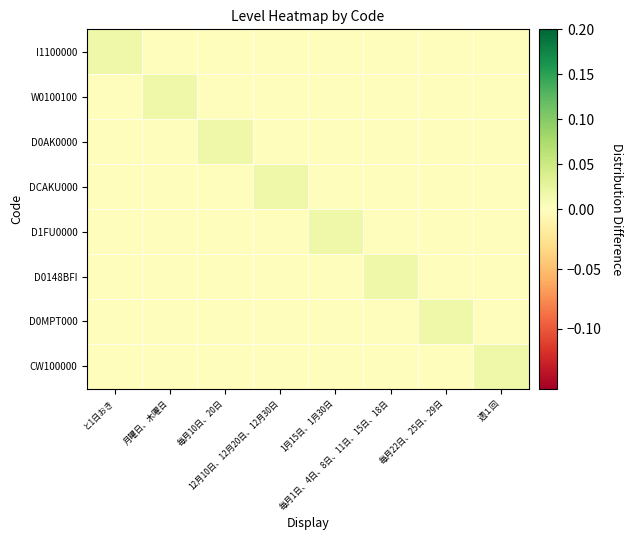

Rank the series at 毎月1日、4日、8日、11日、15日、18日 from lowest to highest value.

I1100000, W0100100, D0AK0000, DCAKU000, D1FU0000, D0MPT000, CW100000, D0148BFI